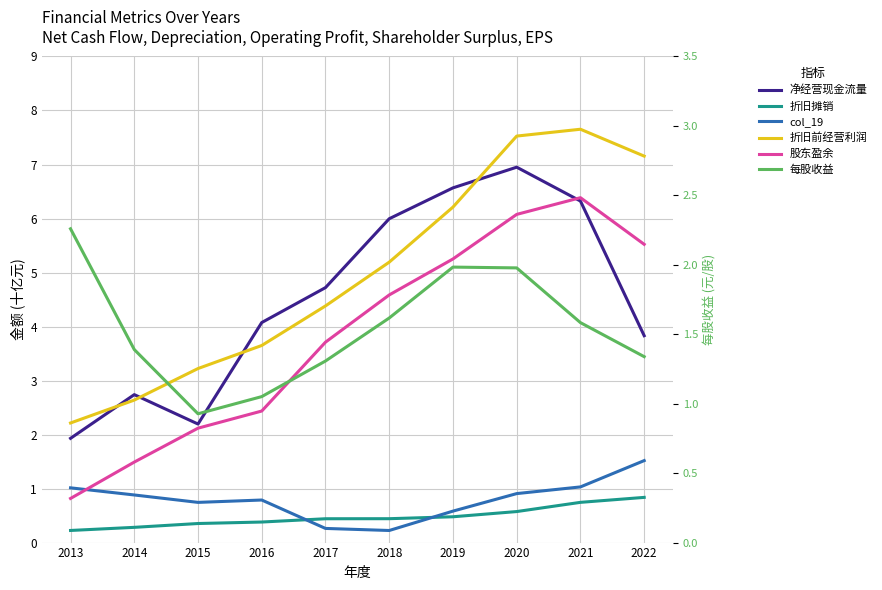

Which series has the widest spread of values?

股东盈余